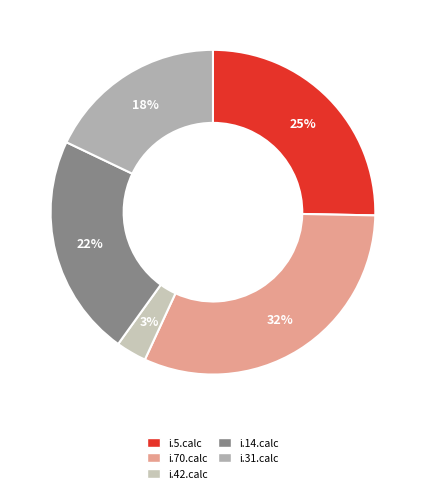

What is the total percentage of i.31.calc and i.5.calc?

43.2%